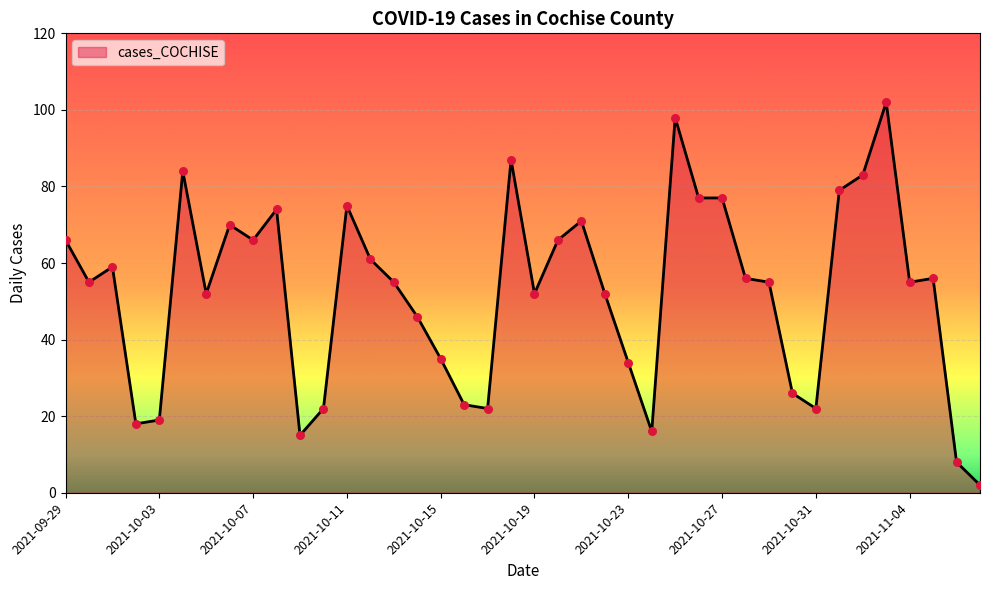

What is the difference between the maximum and minimum values?

100